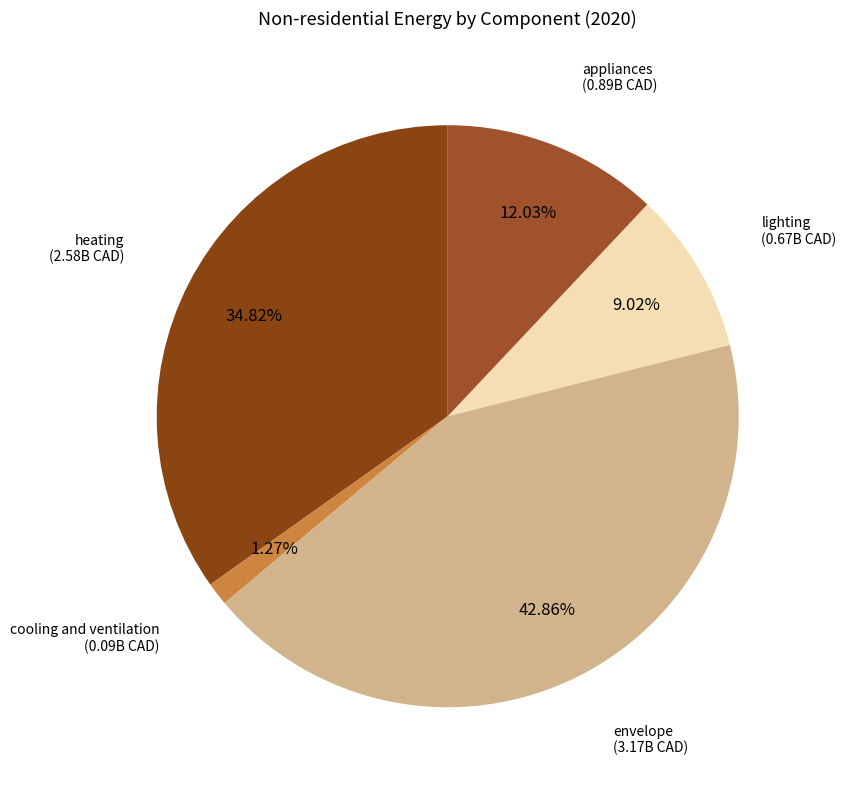

How much of the chart is everything except appliances?

88.0%